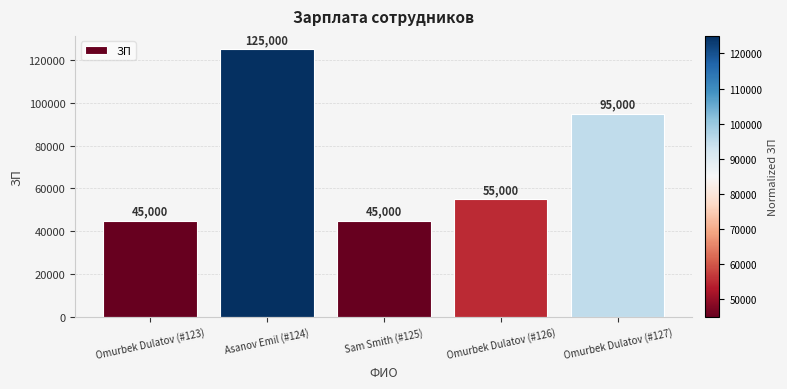

Which has a higher value, Omurbek Dulatov (#126) or Sam Smith (#125)?

Omurbek Dulatov (#126)